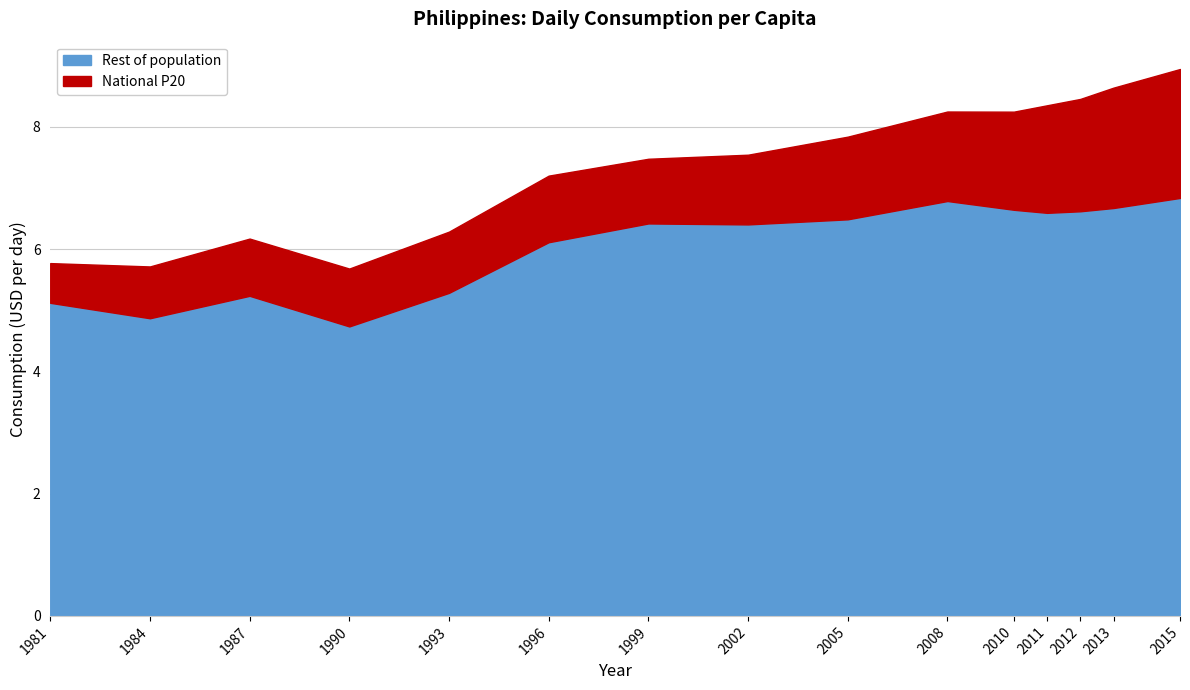

Is it true that the value at 2002 is 10.5?

False